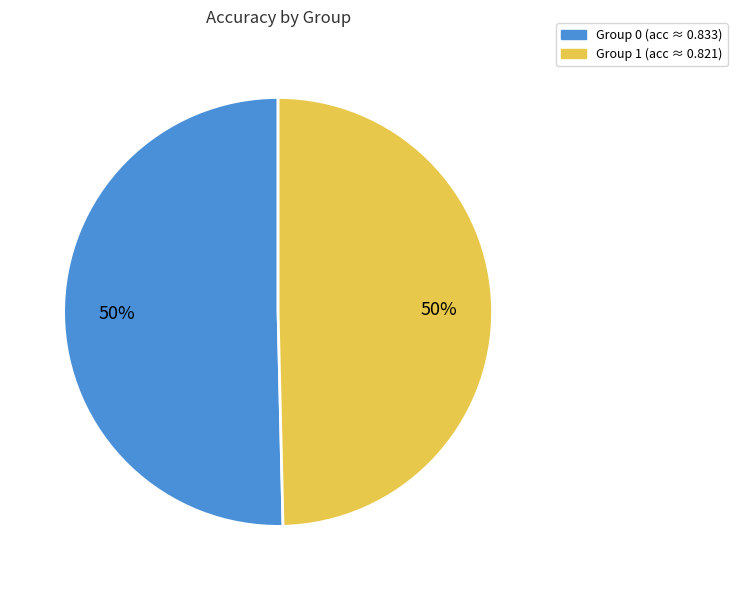

How many segments does this pie chart have?

2